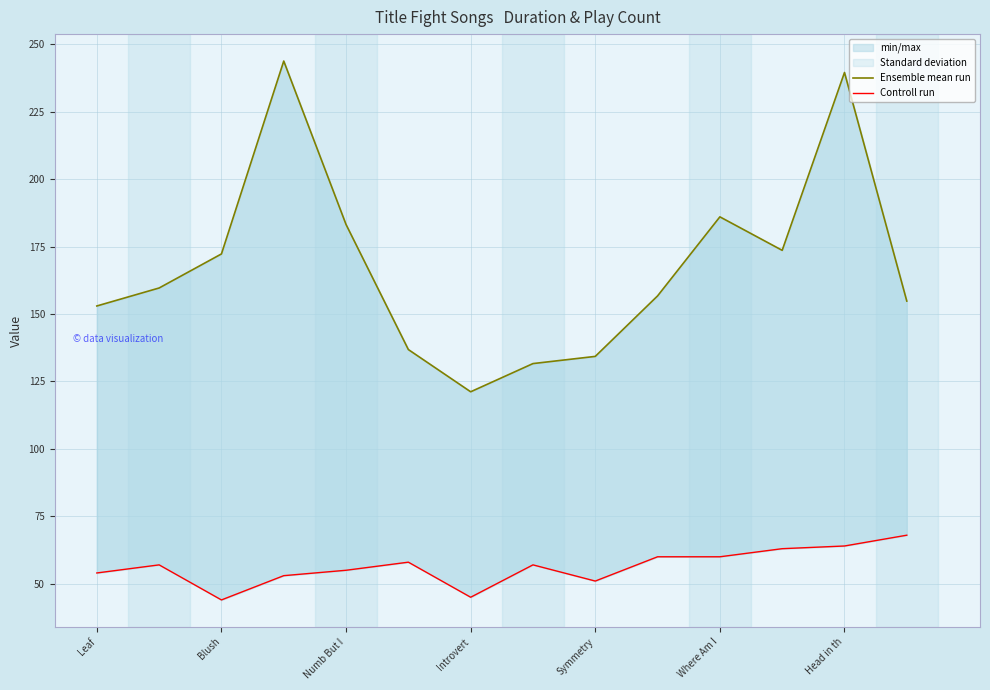

True or false: Ensemble mean run and Controll run intersect in this chart.

False